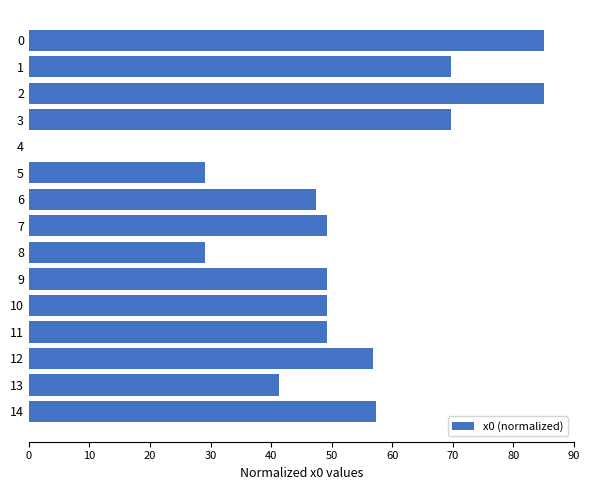

The chart shows a value of 49.2 at 7. True or false?

True